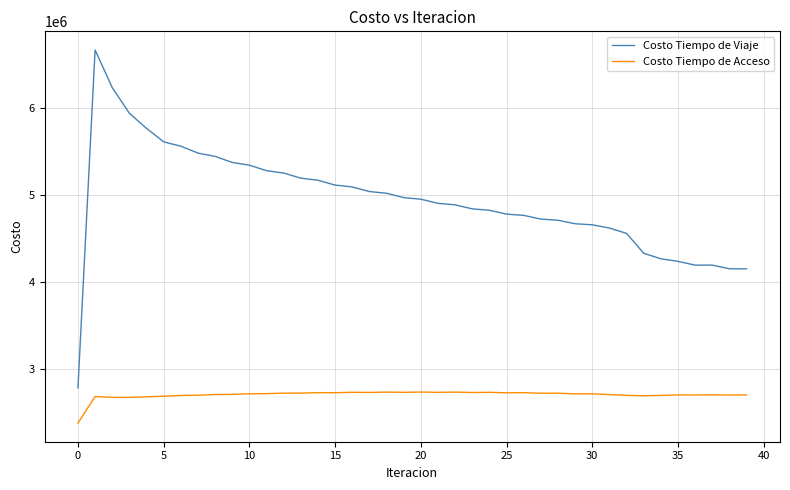

What are all the series names shown in the legend?

Costo Tiempo de Viaje, Costo Tiempo de Acceso